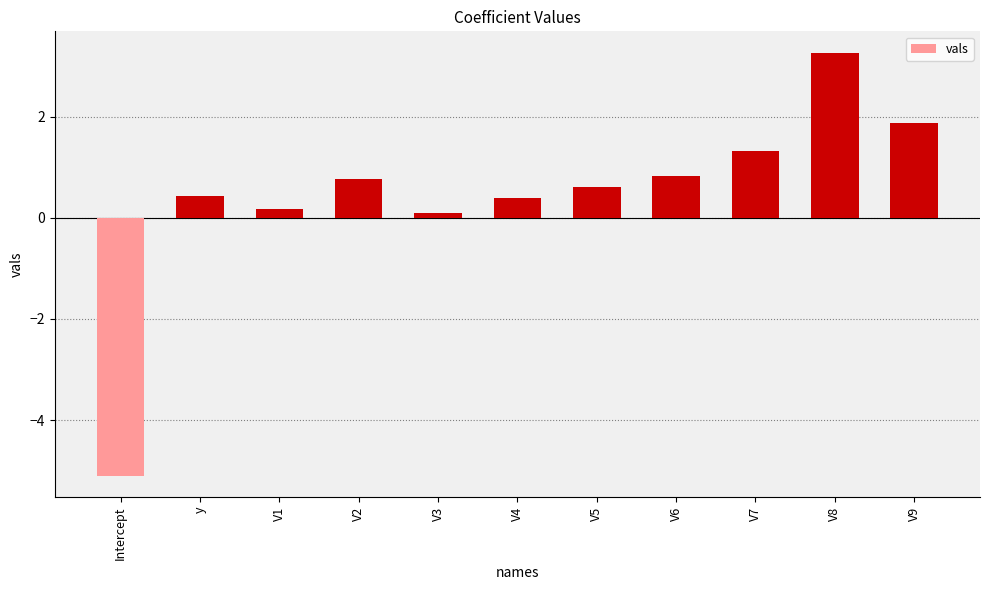

What is the sum of all values?

4.7